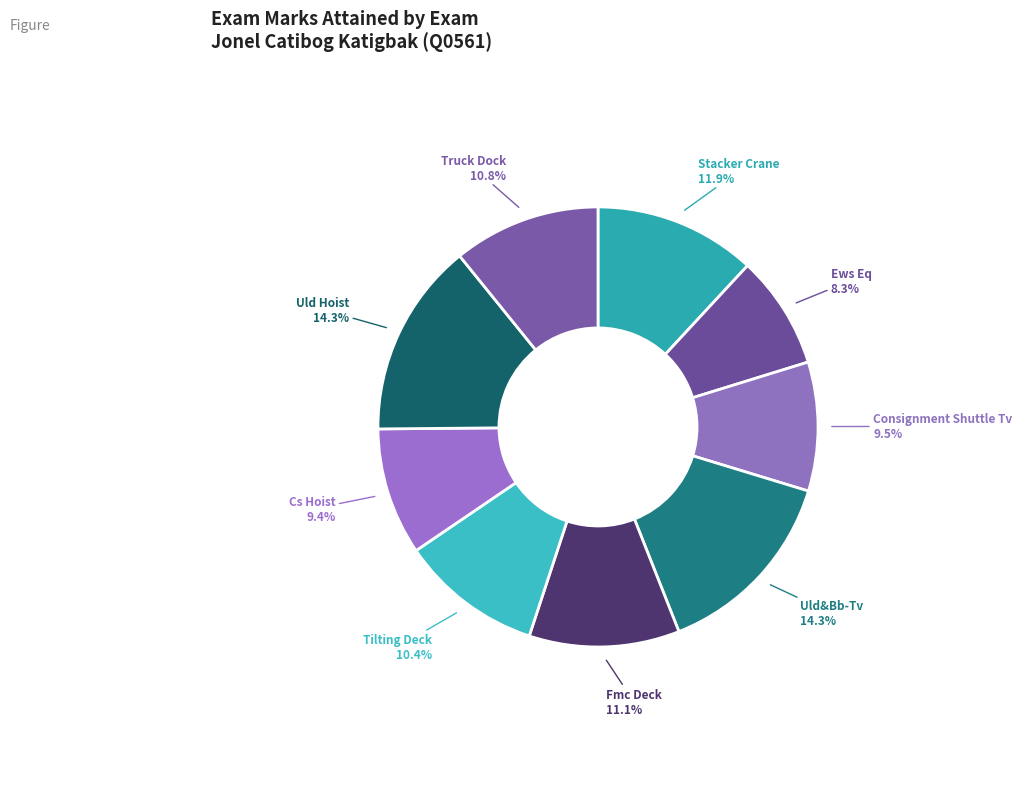

Is Uld&Bb-Tv the majority of the pie?

No